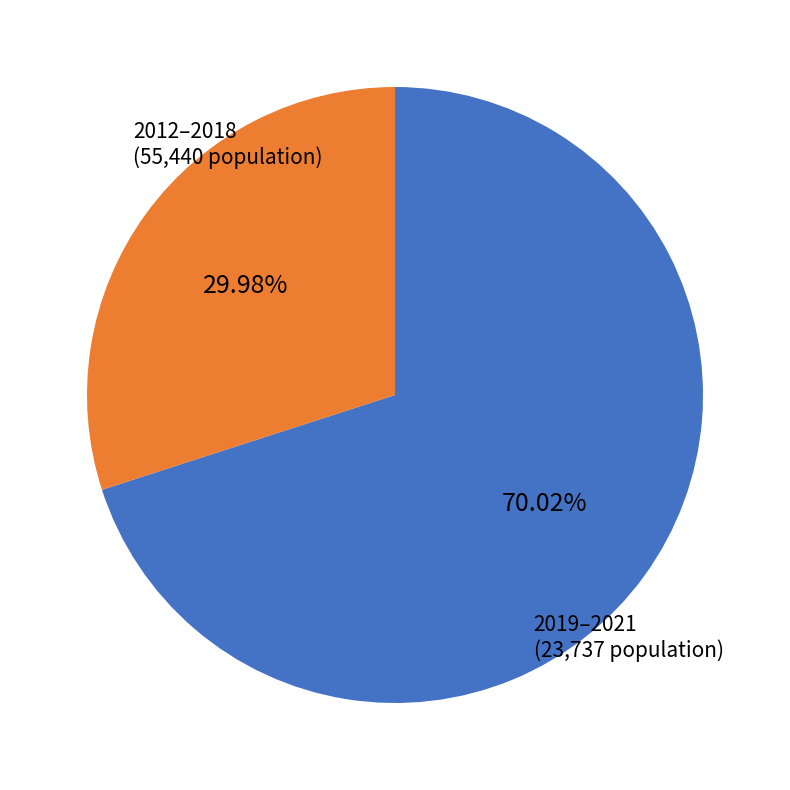

What is the smallest slice in the pie chart?

2019–2021